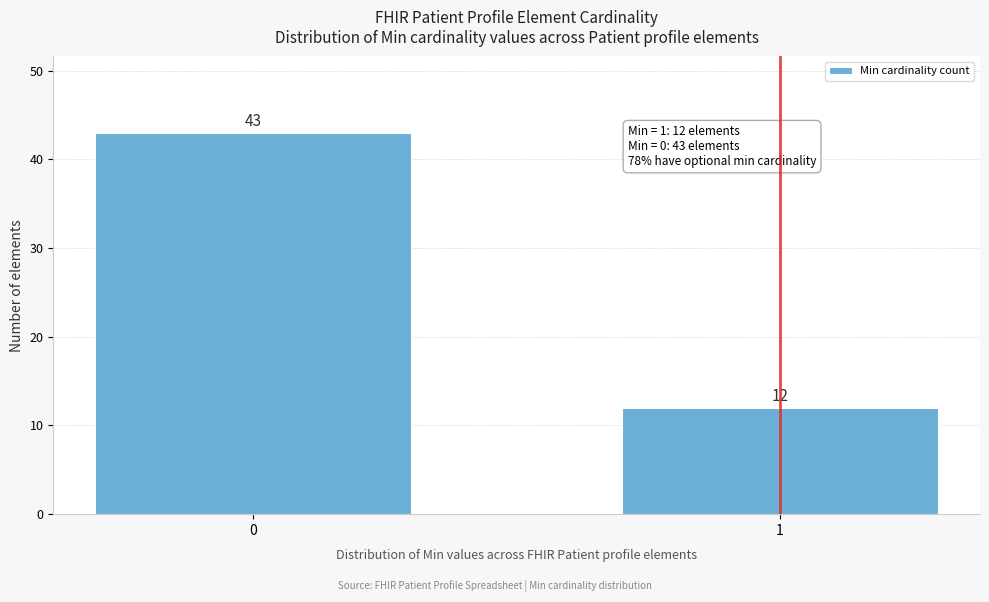

Reading left to right, extract all data points from this chart.

43	12